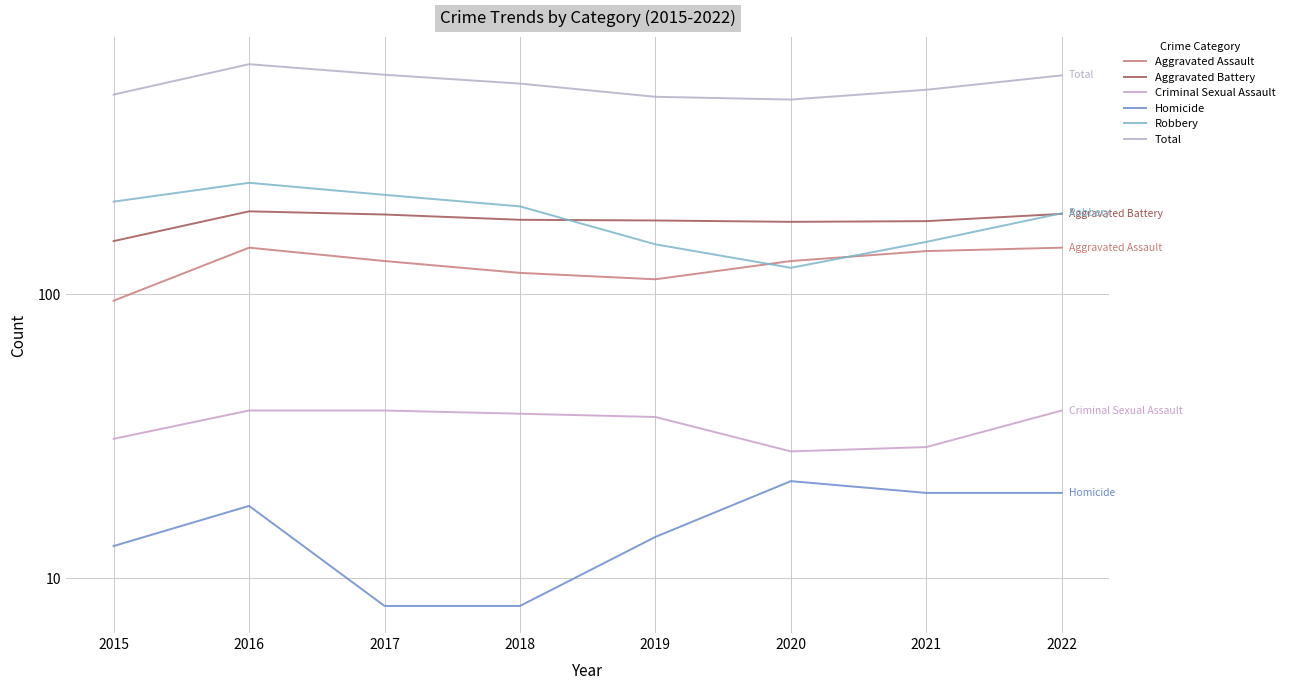

How many values in the Aggravated Battery series exceed 183?

3